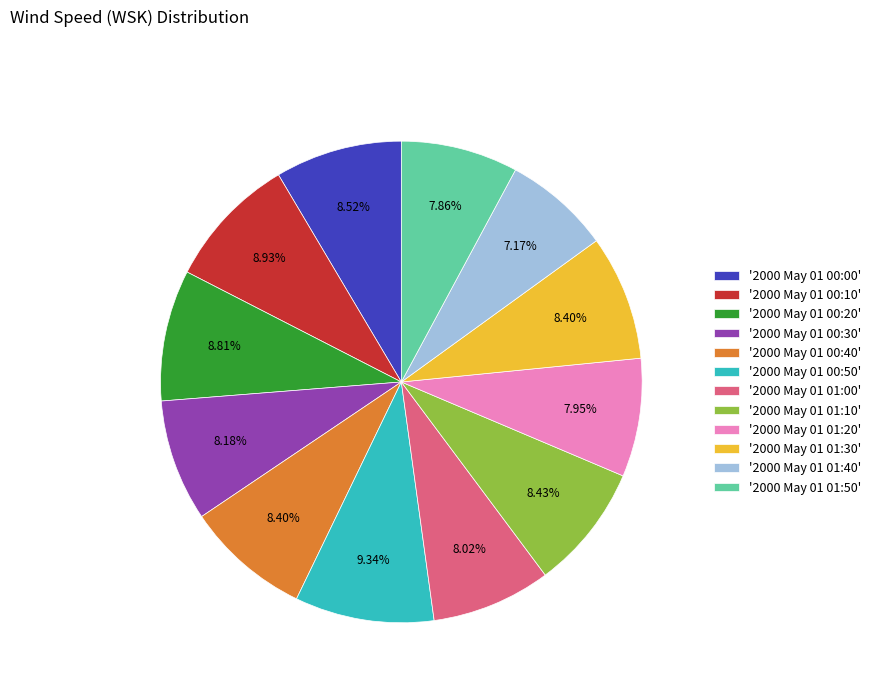

Is there a majority slice in this chart?

No